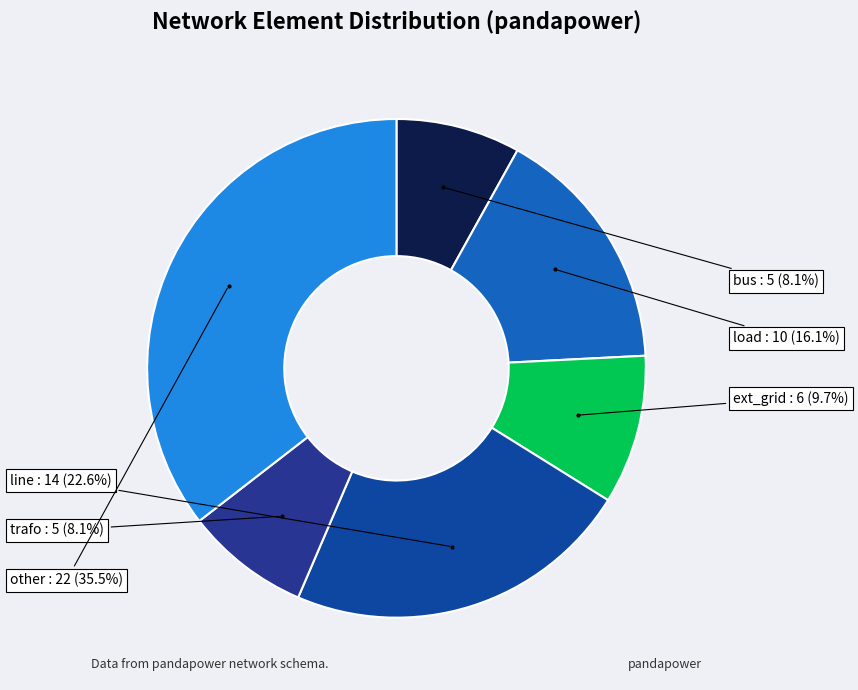

How many segments does this pie chart have?

6